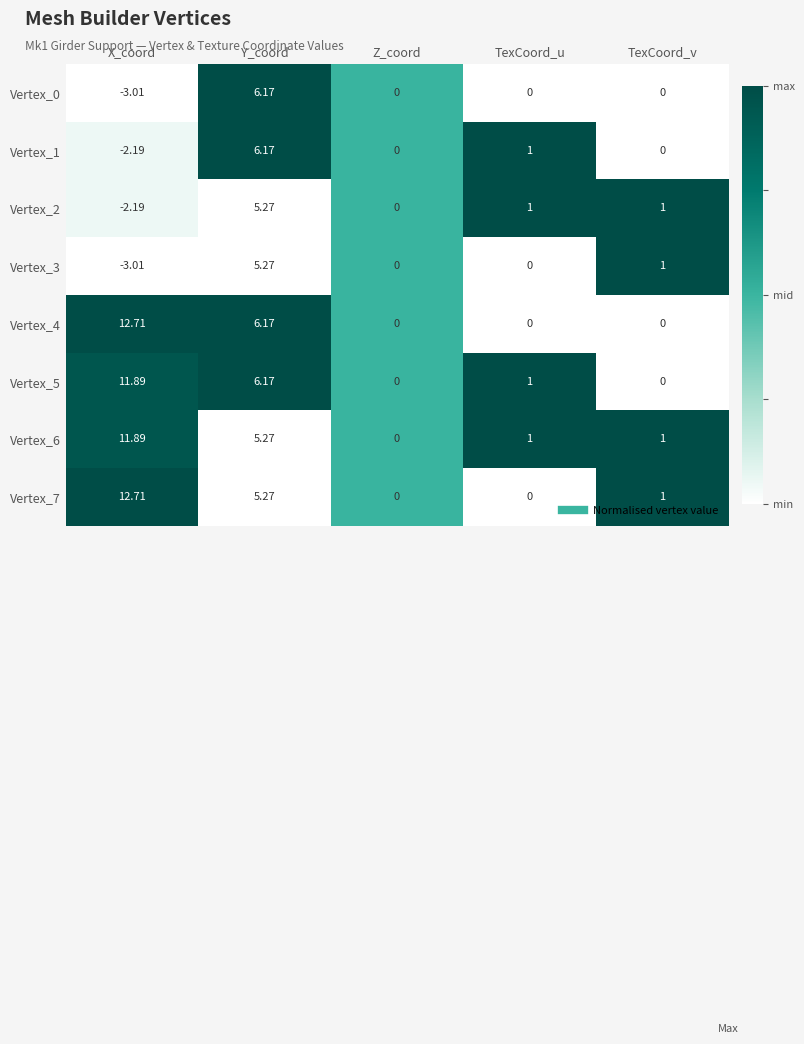

What is the total value across all series at TexCoord_u?

4.0